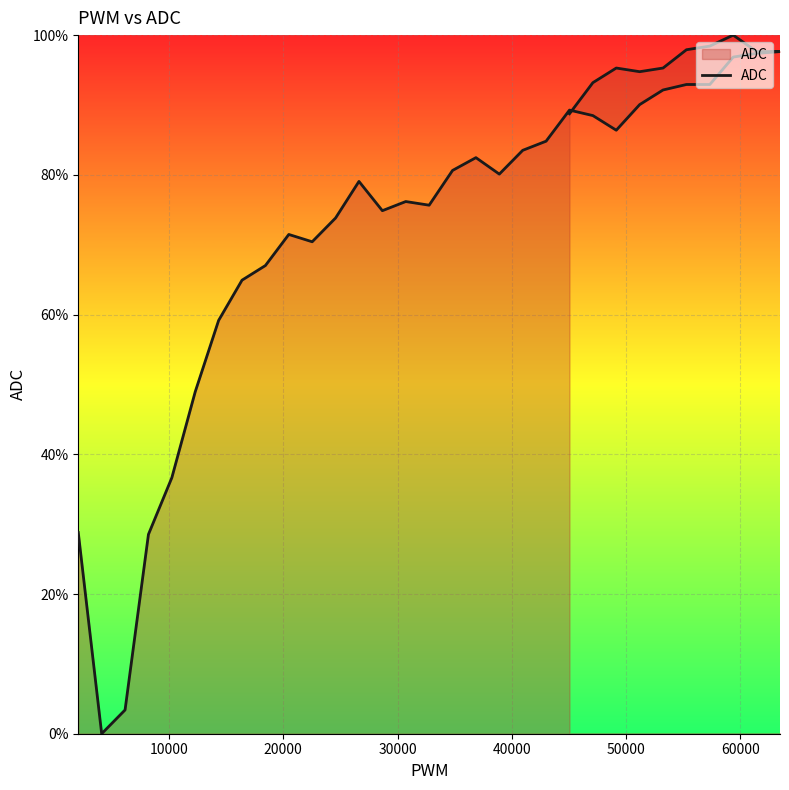

True or false: the data shows 54.8 at 21.

False